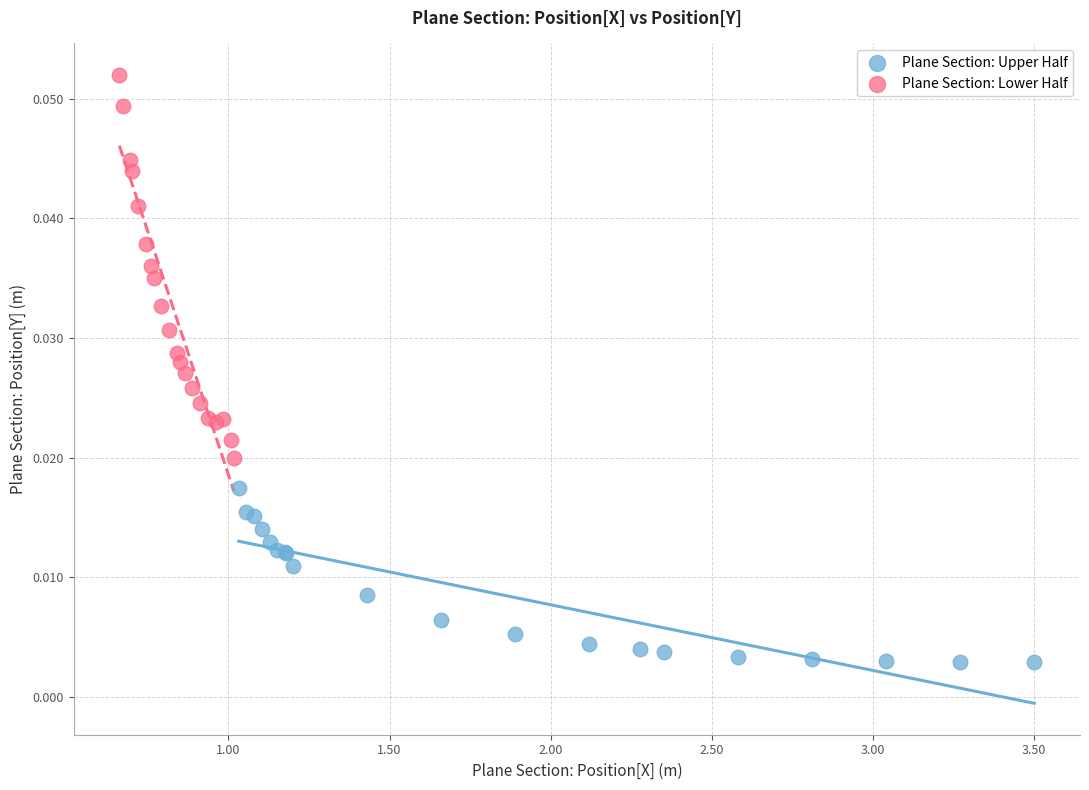

Which series has the widest spread of Y values?

Plane Section: Lower Half